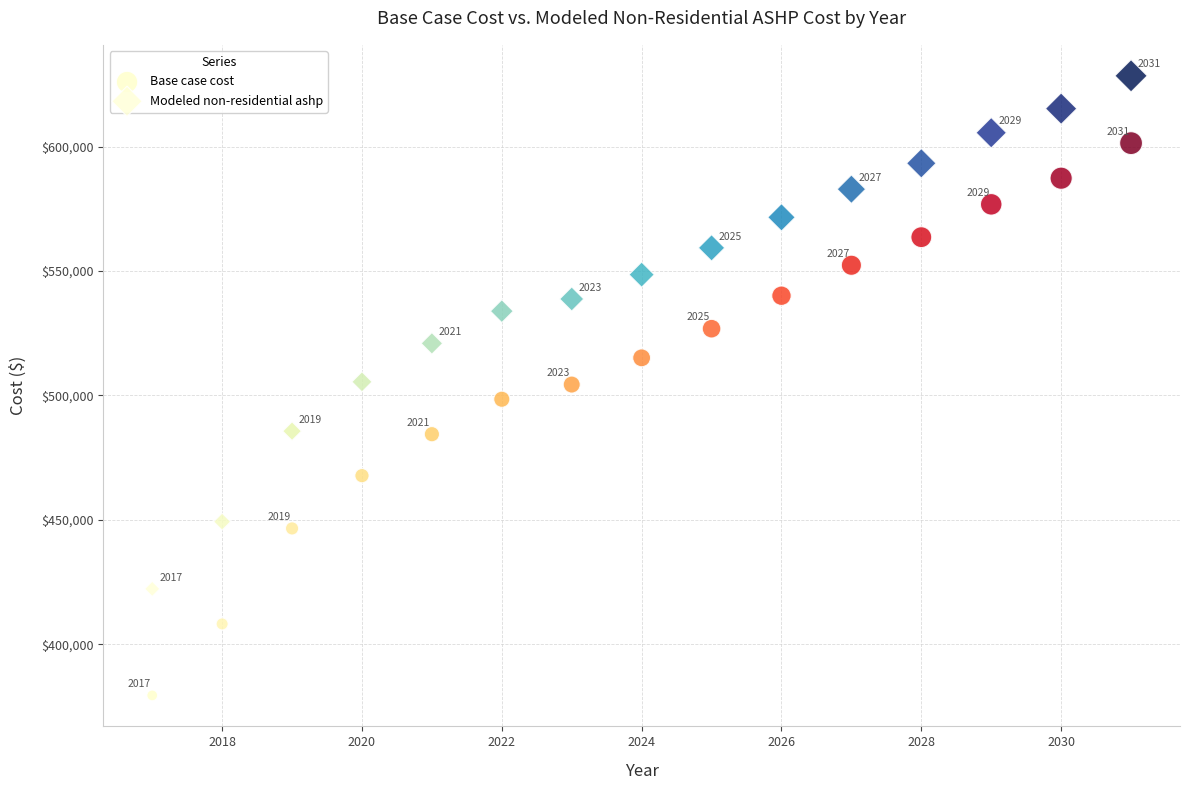

Across all series, what Y value is closest to 503971?

504394.8